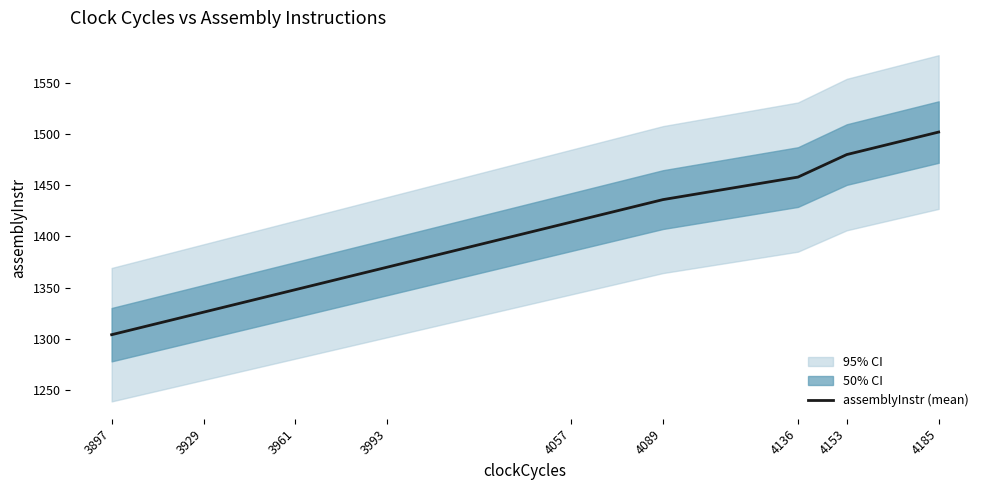

Does the chart have visible grid lines?

No